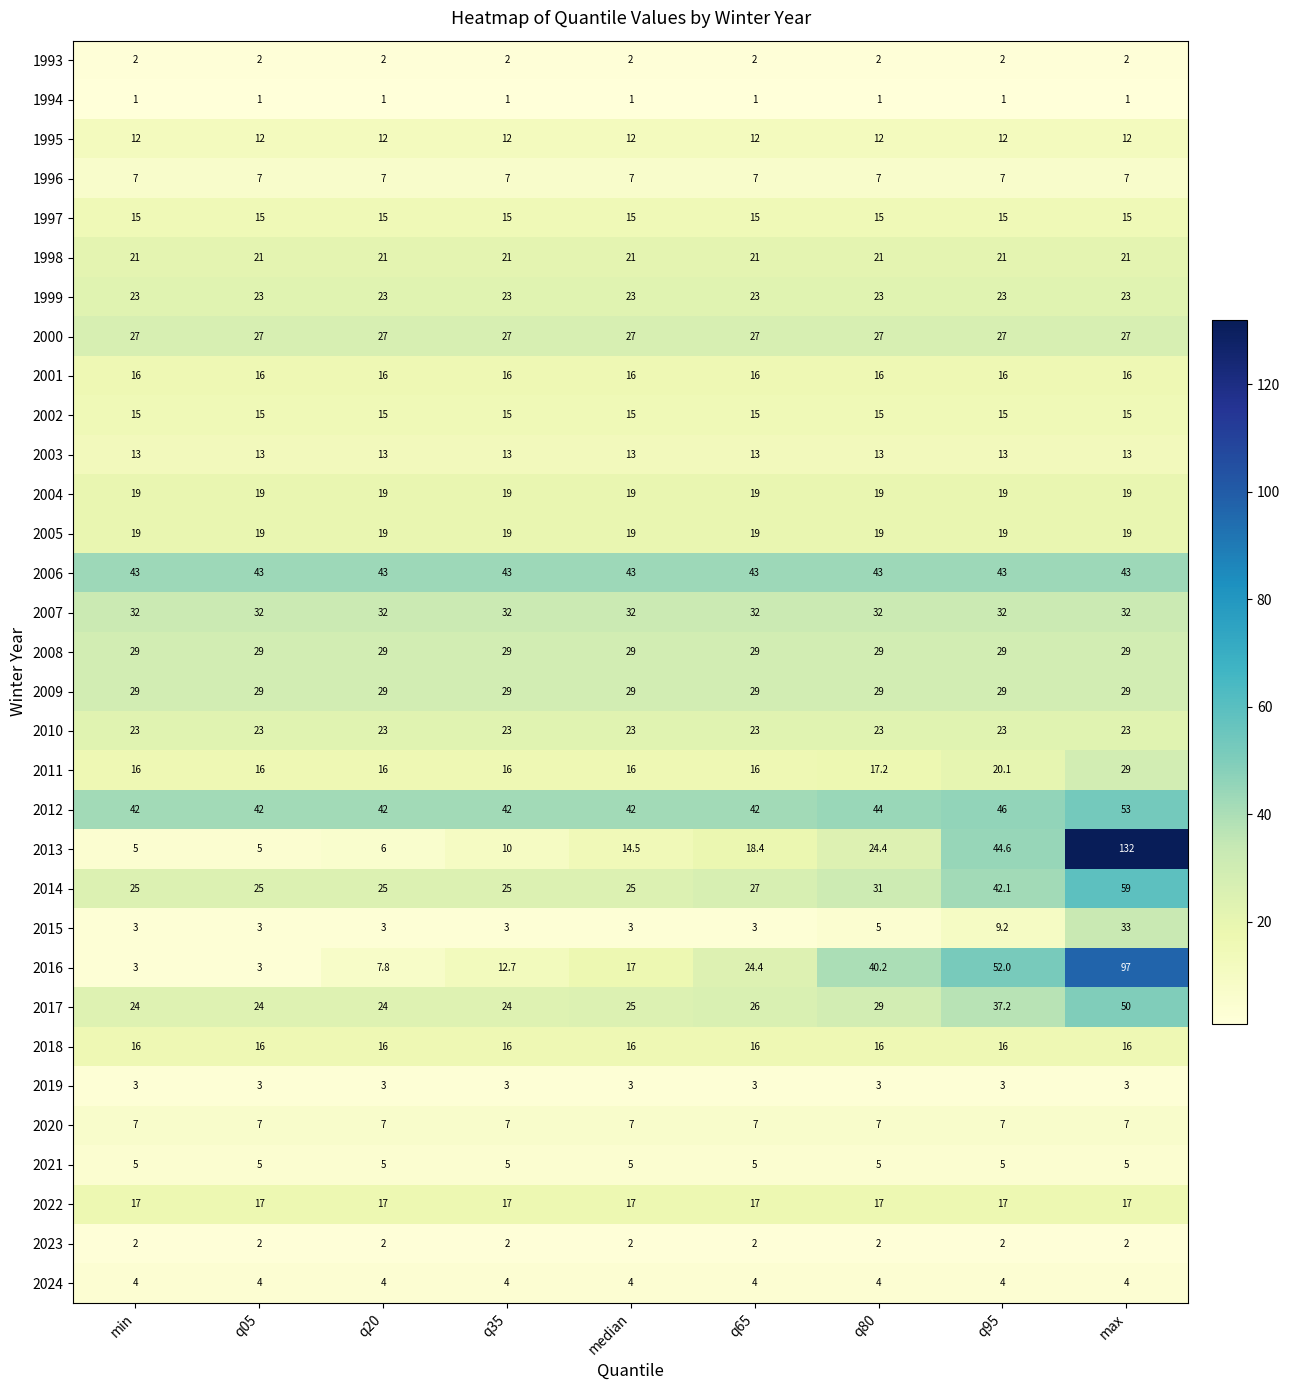

The 2014 series shows 11.2 at min. True or false?

False